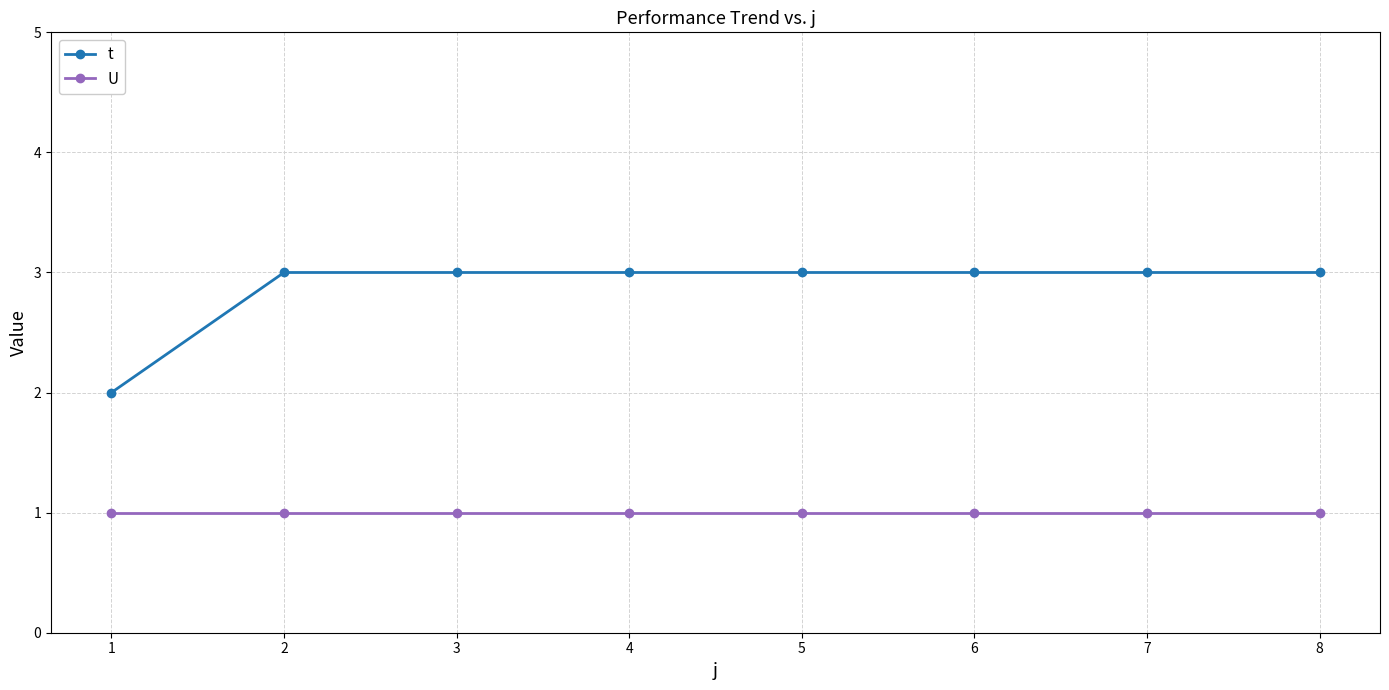

True or false: t and U cross at least once.

False